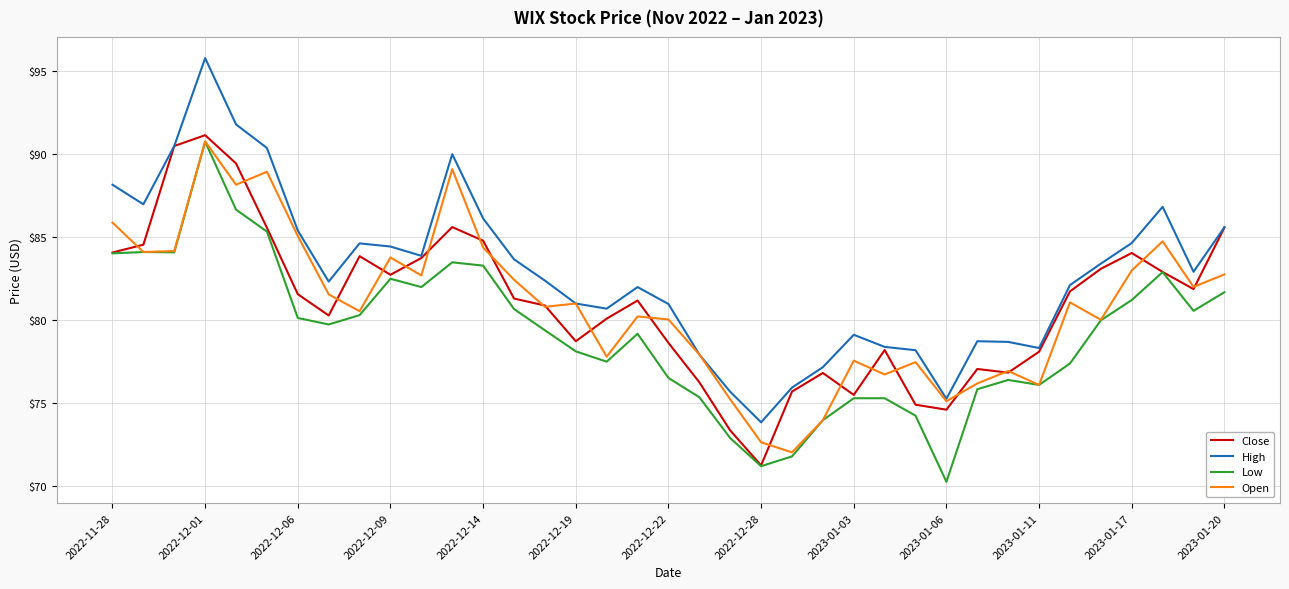

How many distinct data groups are displayed?

4